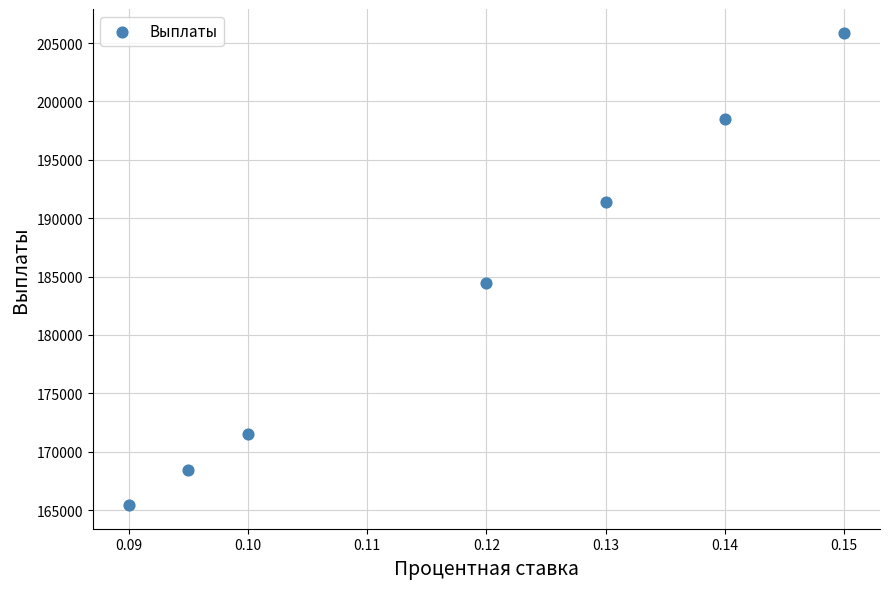

What Y value in the scatter plot is closest to 185662?

184492.9